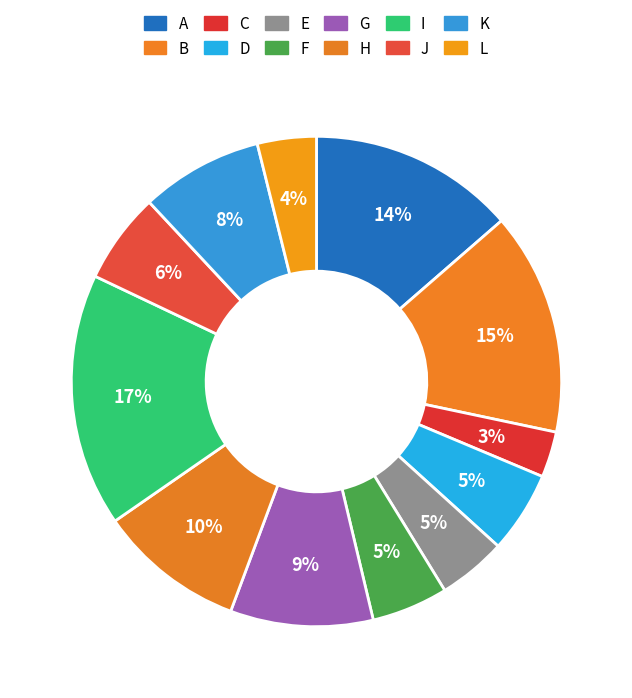

Which category has the smallest portion of the pie?

C